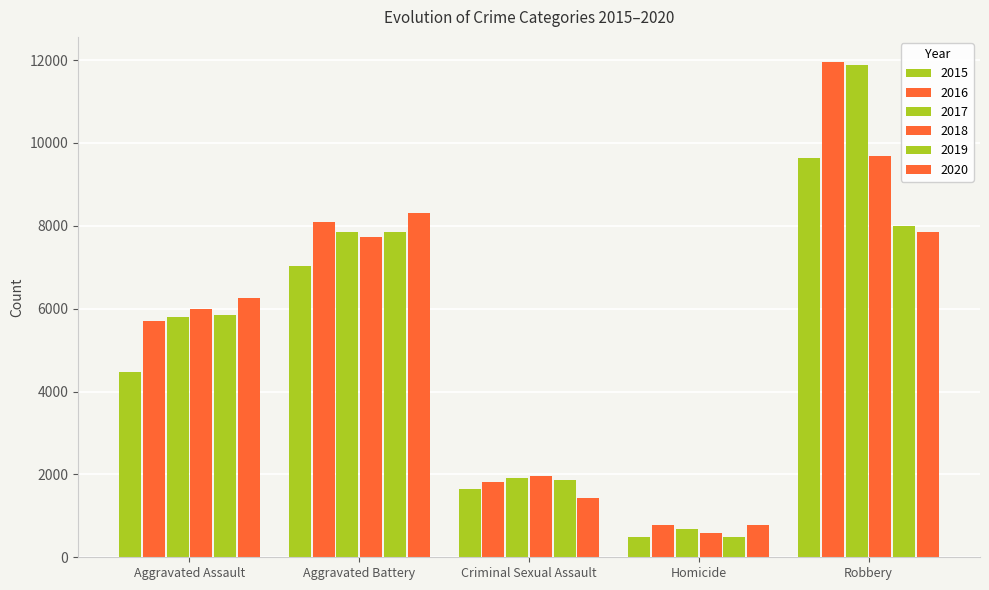

How many groups of bars are there?

5